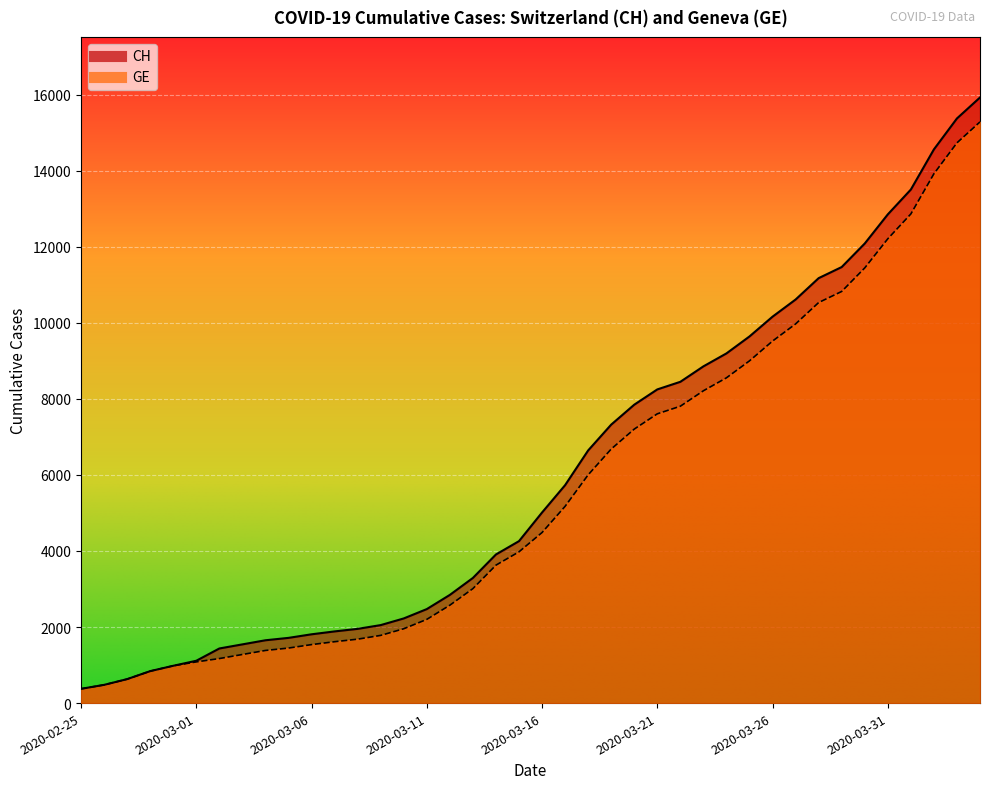

Reading left to right, list all the values displayed in this chart.

CH: 375	479	630	840	981	1113	1436	1544	1652	1715	1809	1885	1952	2051	2226	2472	2845	3291	3908	4259	5012	5731	6644	7323	7847	8249	8449	8855	9196	9642	10162	10613	11175	11467	12086	12852	13505	14561	15375	15926
GE: 375	479	630	840	981	1083	1171	1278	1384	1447	1538	1614	1681	1780	1955	2201	2574	3010	3627	3978	4485	5174	6002	6681	7205	7607	7807	8213	8554	9000	9520	9971	10533	10825	11444	12210	12863	13919	14733	15284